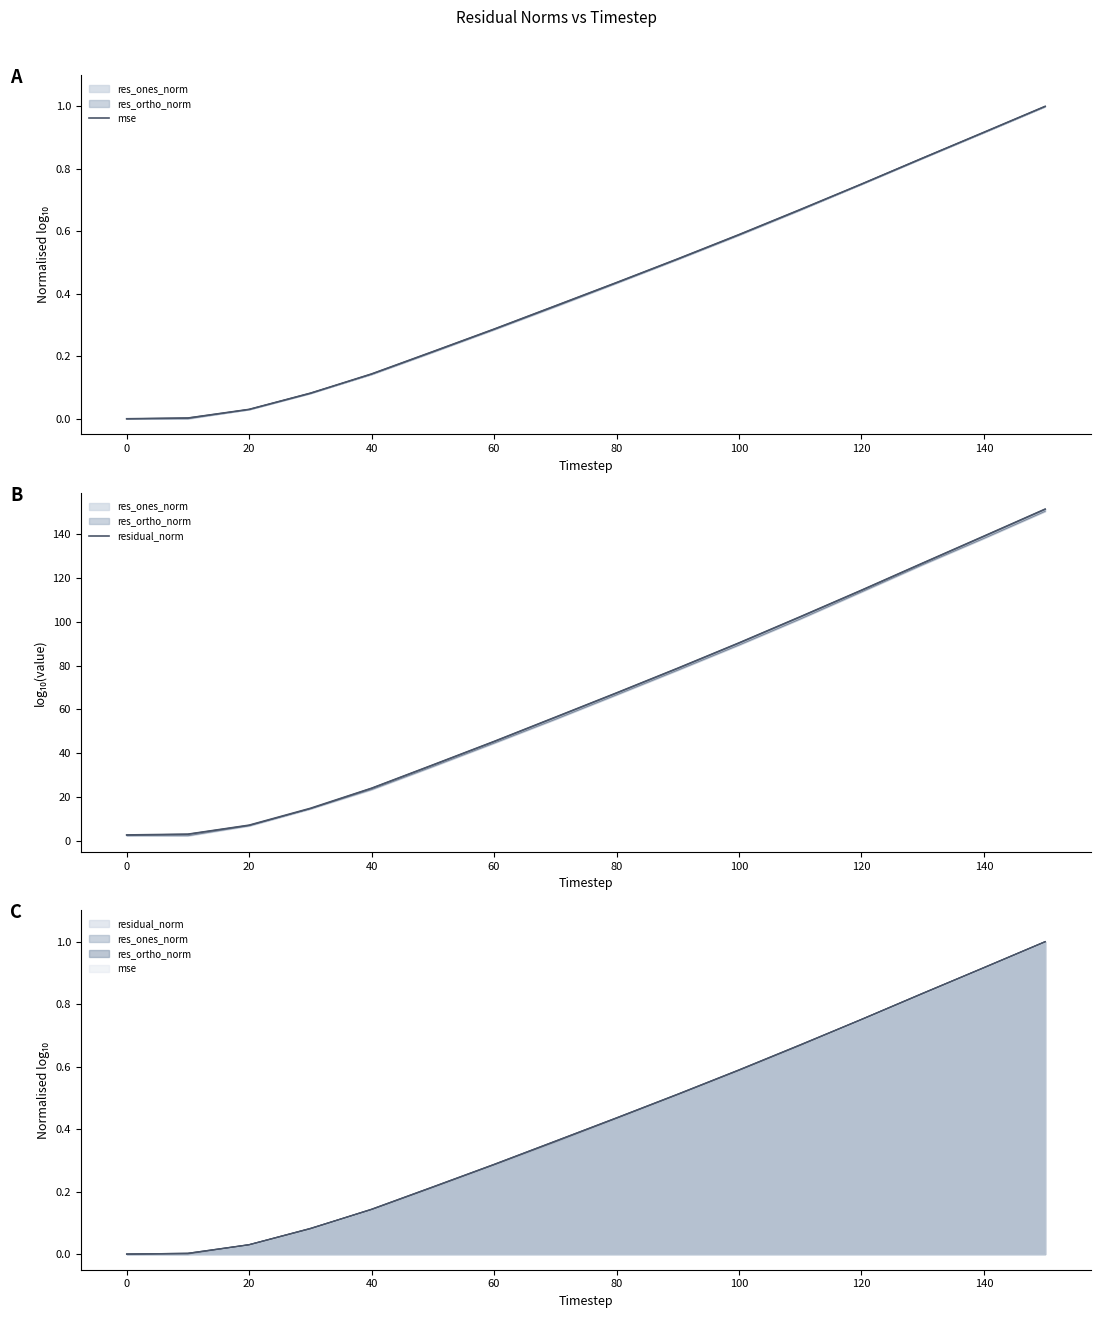

Reading right to left, extract all data points from this chart.

mse: 1.0	0.9	0.8	0.8	0.7	0.6	0.5	0.4	0.4	0.3	0.2	0.1	0.1	0.0	0.0	0.0
residual_norm: 151.5	139.1	126.8	114.4	102.3	90.4	78.8	67.5	56.4	45.3	34.6	24.0	14.8	7.1	3.0	2.6